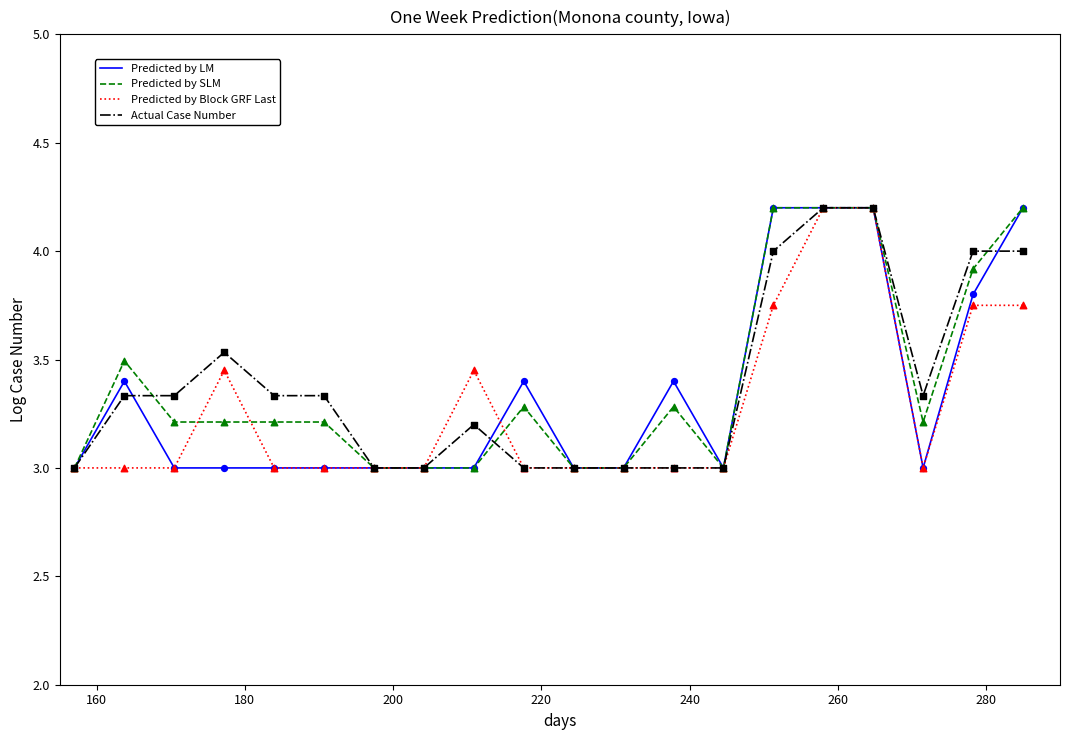

What is the maximum value for Predicted by Block GRF Last?

4.2